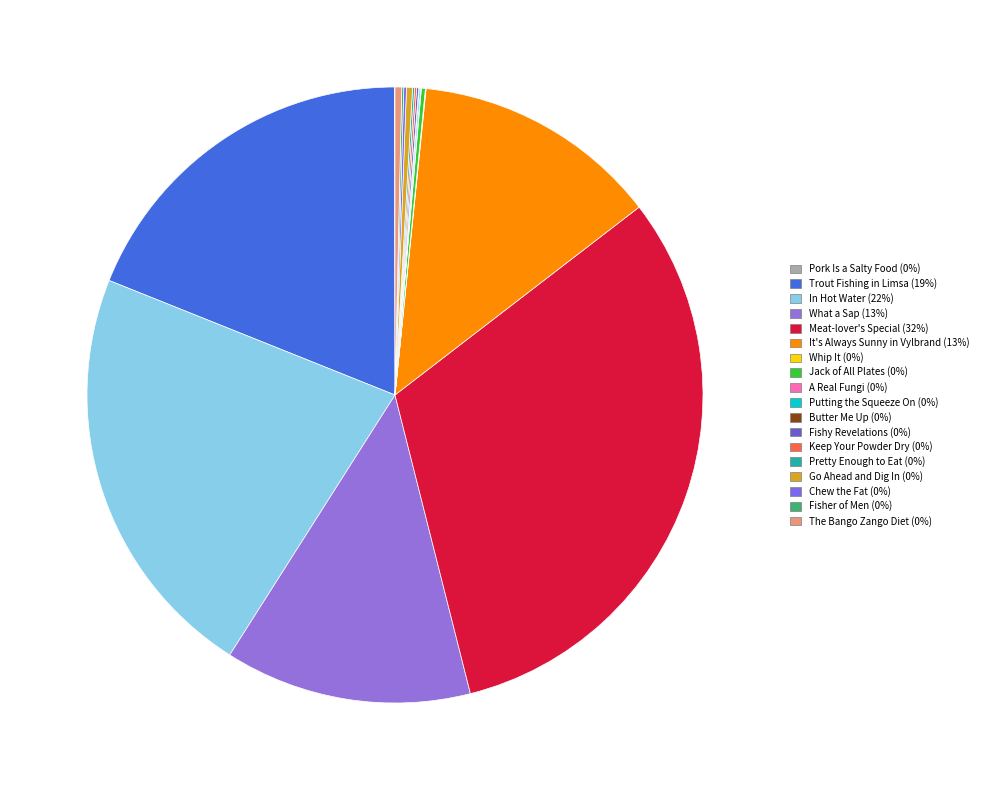

Does any single category account for the majority?

No